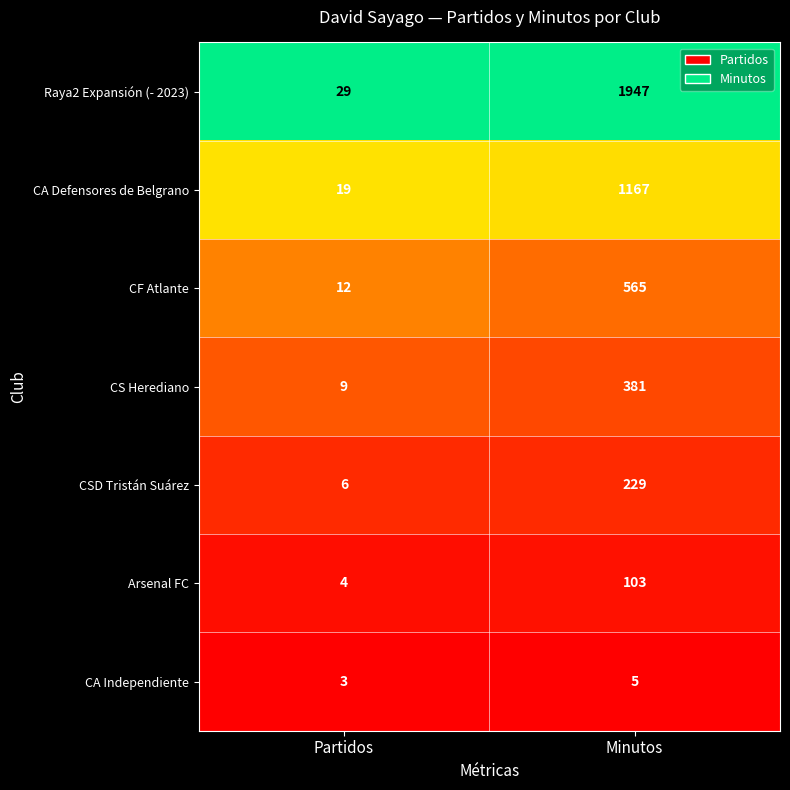

At which category does the chart reach its minimum across all series?

Partidos